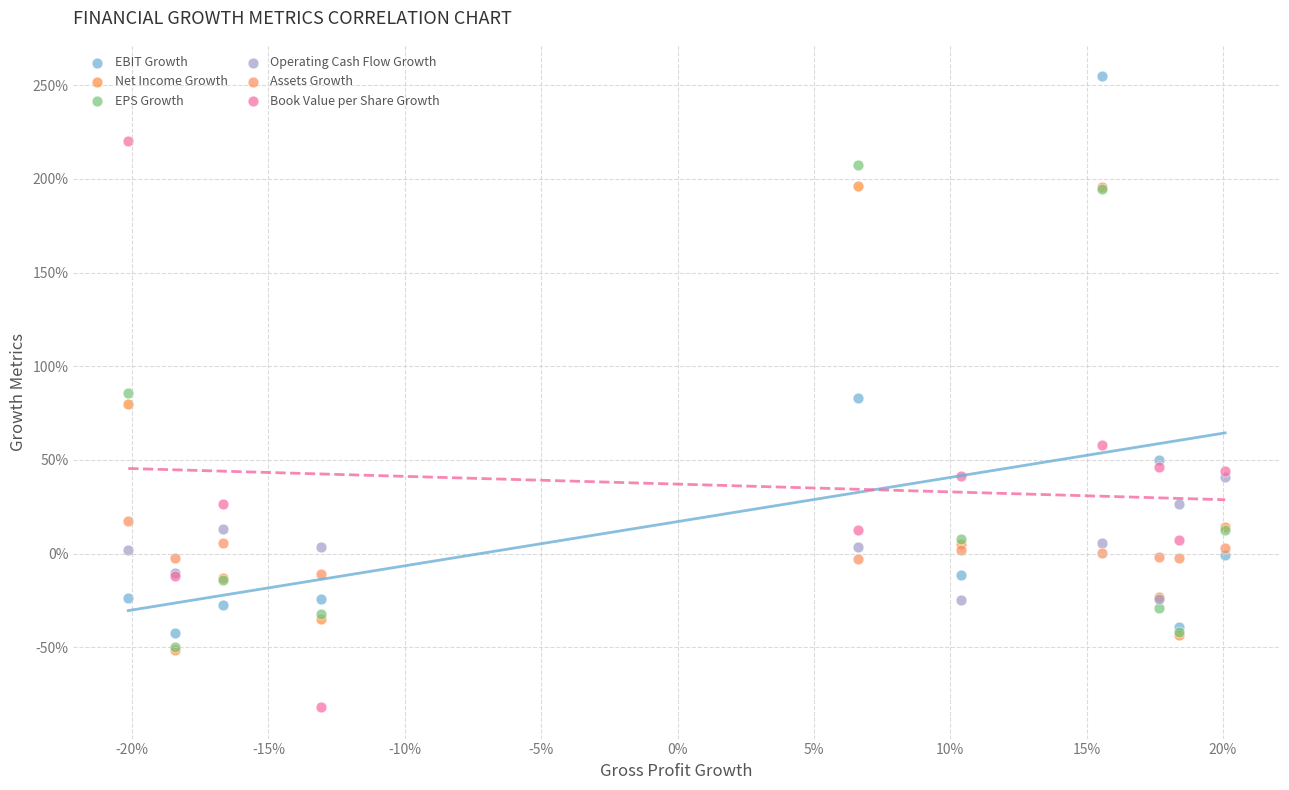

What are all the series names shown in the legend?

EBIT Growth, Net Income Growth, EPS Growth, Operating Cash Flow Growth, Assets Growth, Book Value per Share Growth